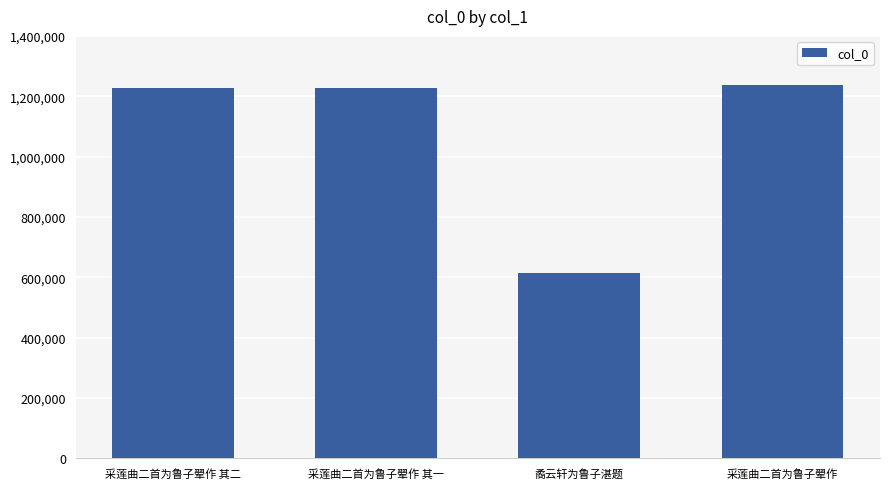

What is the value of the 4th bar from the left?

1236146